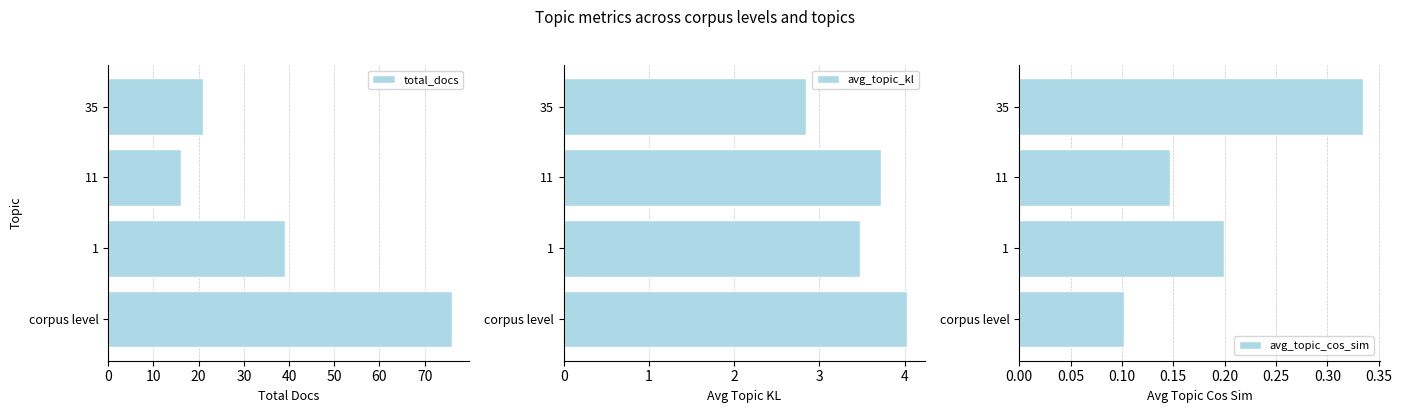

Read the total_docs value at corpus level.

76